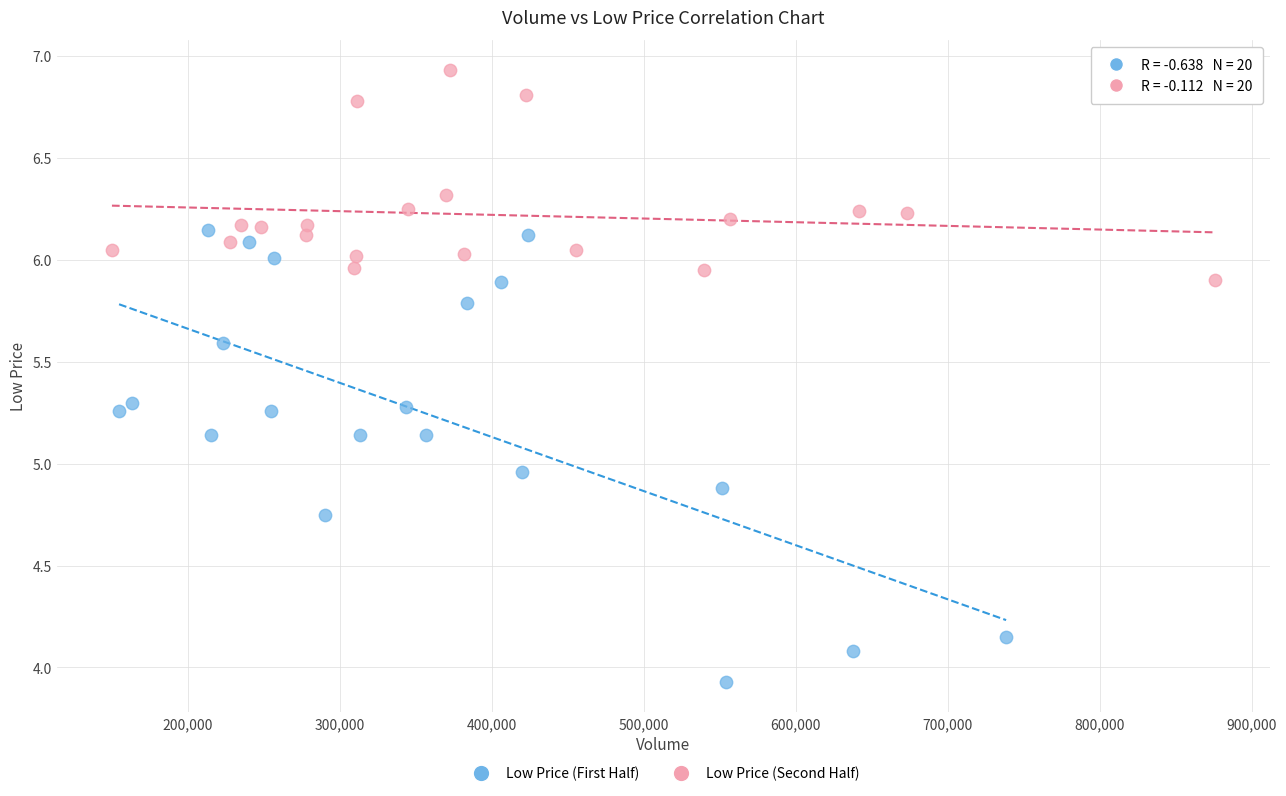

What are all the series names shown in the legend?

Low Price (First Half), Low Price (Second Half)